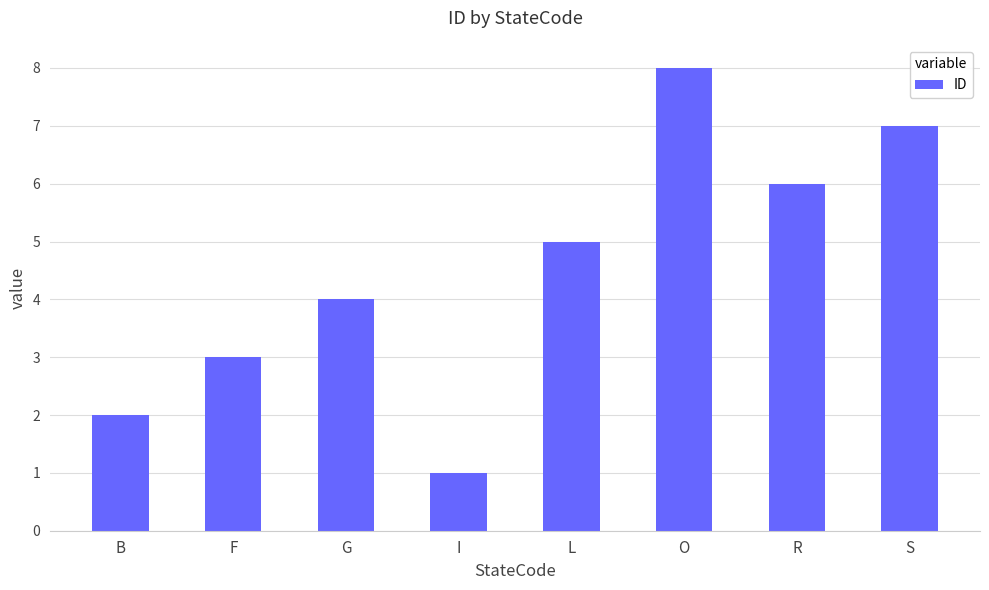

What position from the right is B?

8